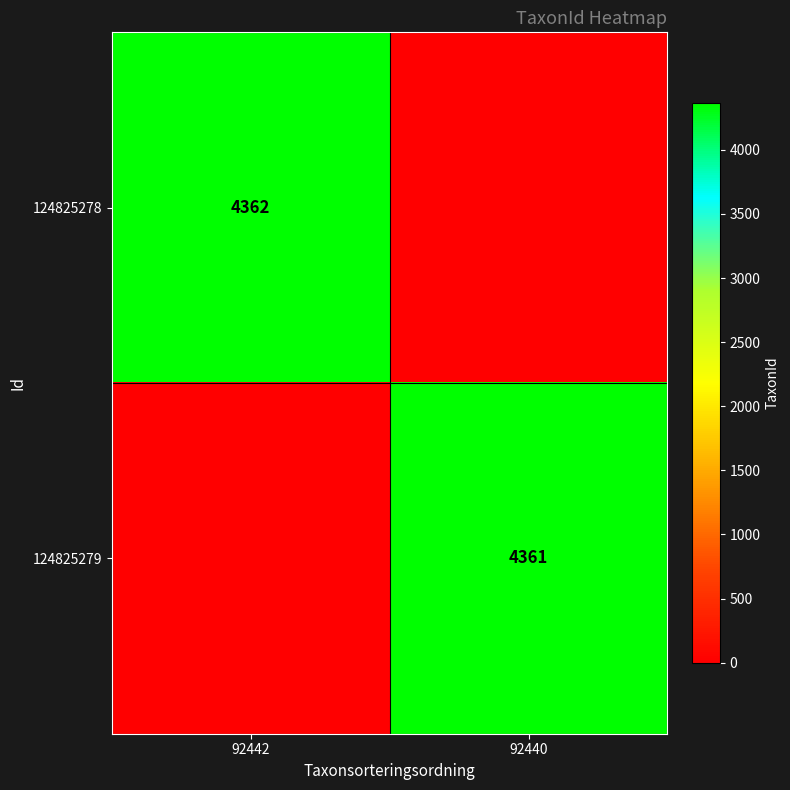

The 124825278 series shows 2741 at 92442. True or false?

False